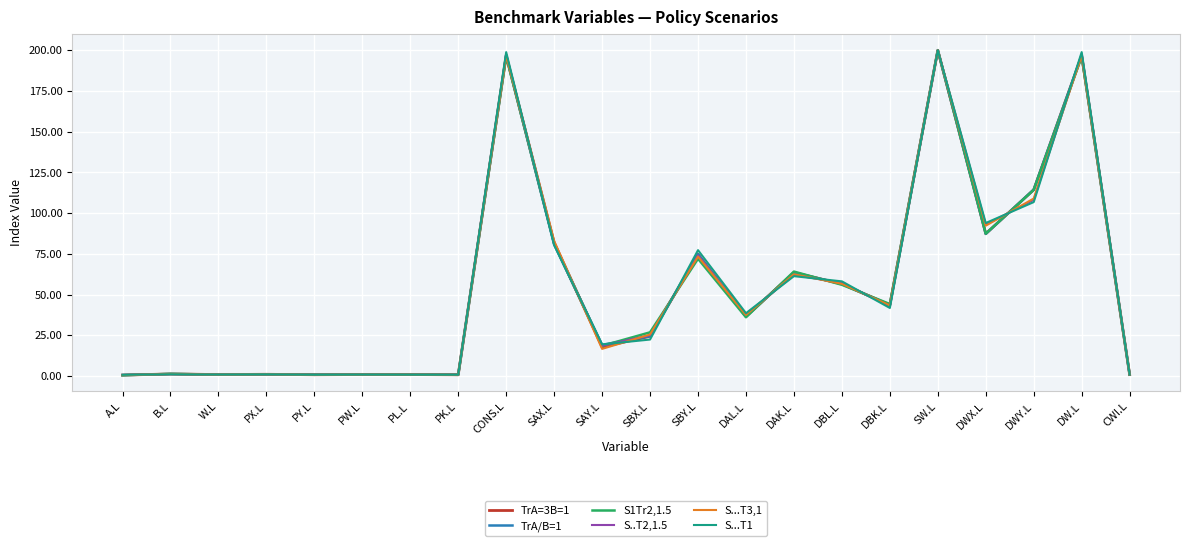

True or false: S...T3,1 has a value of 1.0 at CWI.L.

True